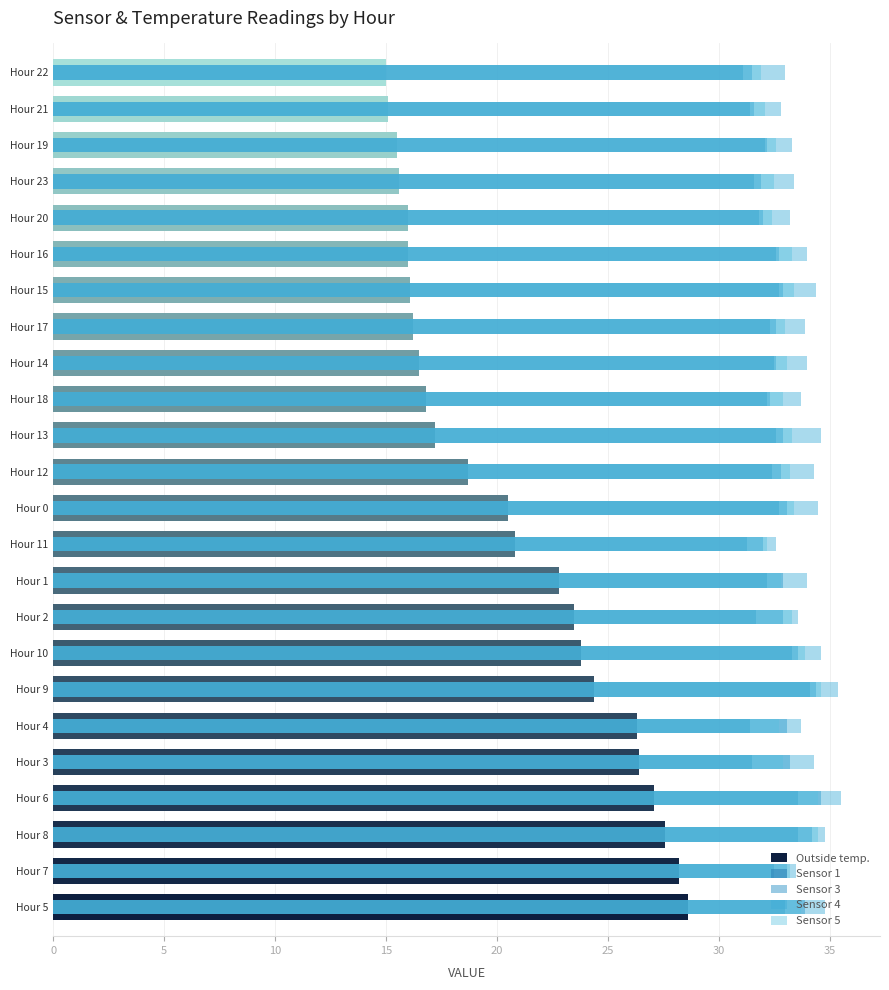

The value of Sensor 3 at Hour 11 is 32.0. True or false?

True